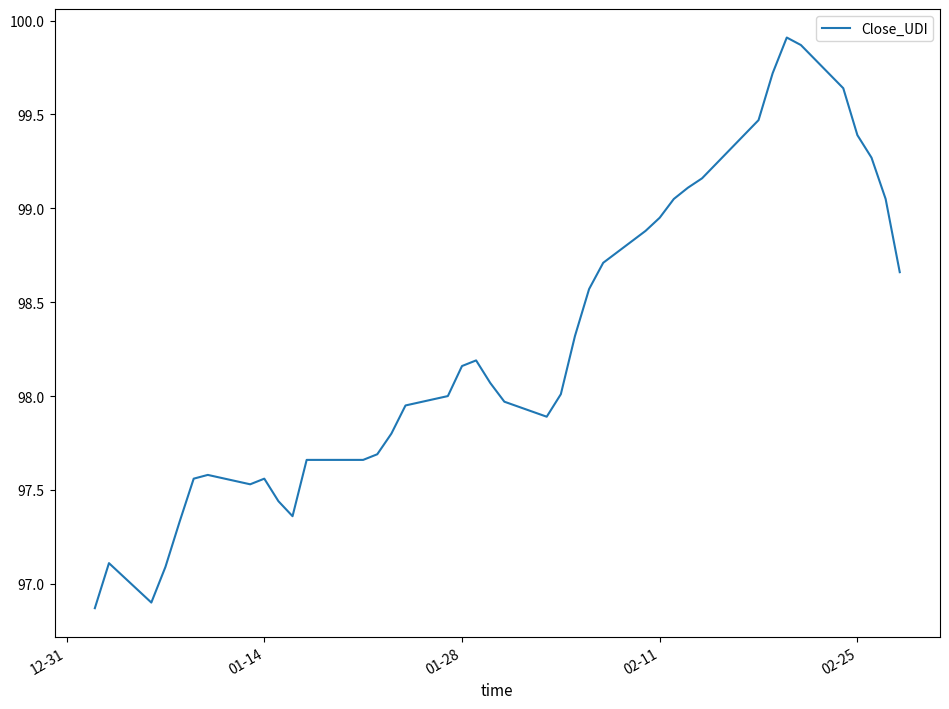

What is the difference between the maximum and minimum values?

3.0